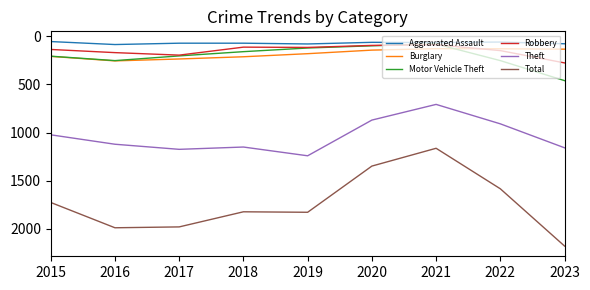

Is this an area chart (filled region under the line)?

No